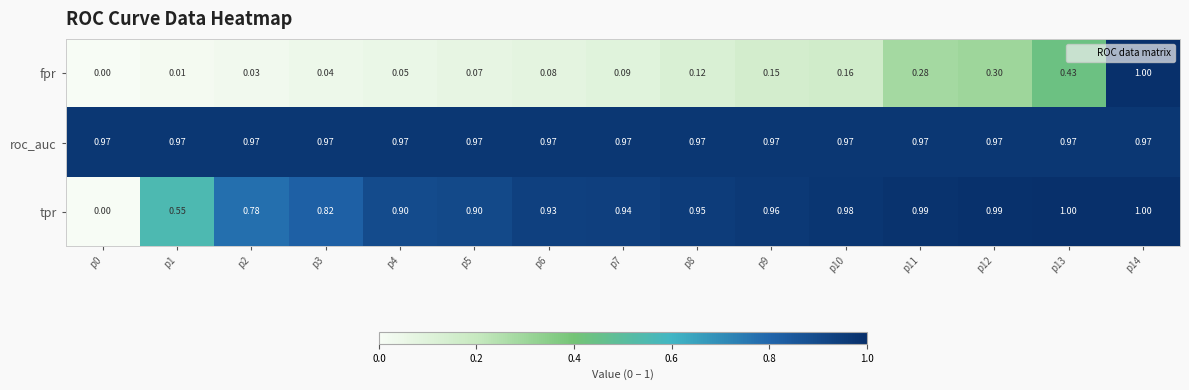

Which series has the largest total across all categories?

roc_auc